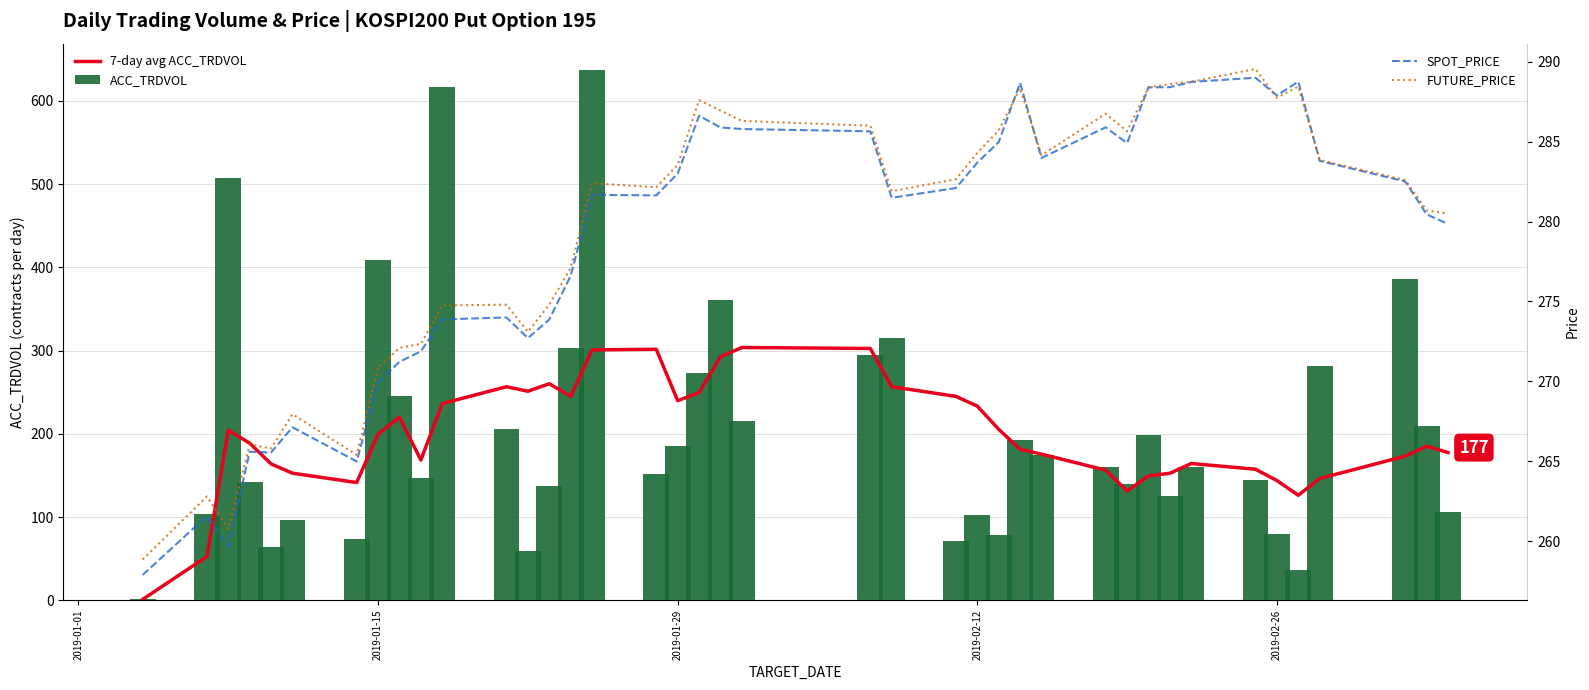

What is the difference between the maximum and second lowest values in the ACC_TRDVOL series?

601.0